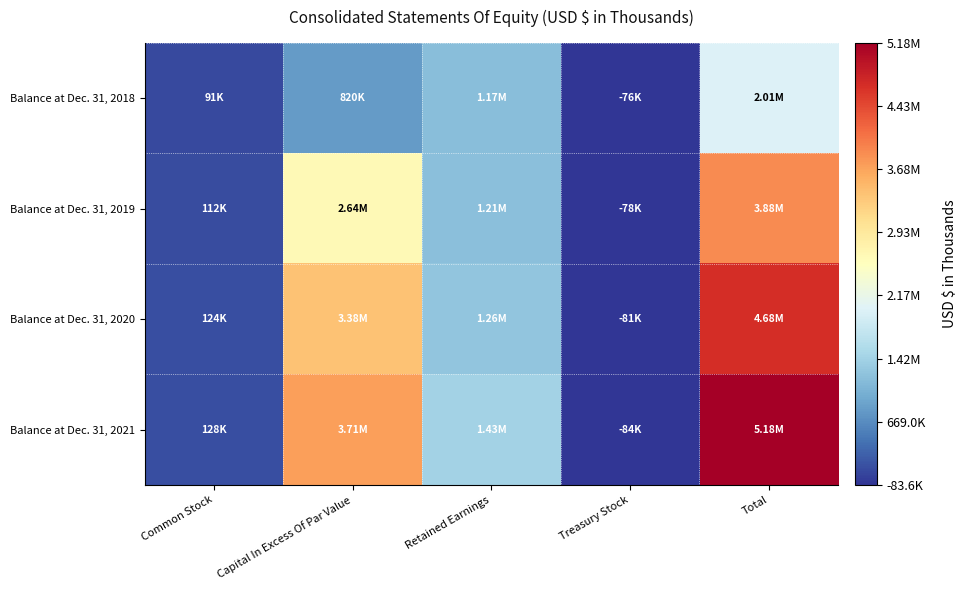

What is the total value across all series at Treasury Stock?

-318479